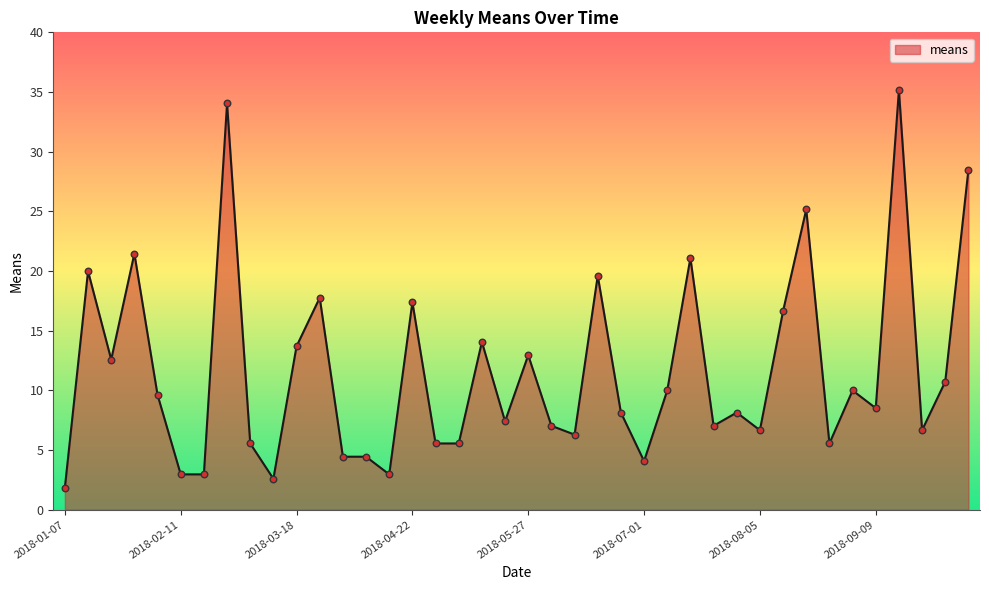

What is the minimum value shown in the chart?

1.9